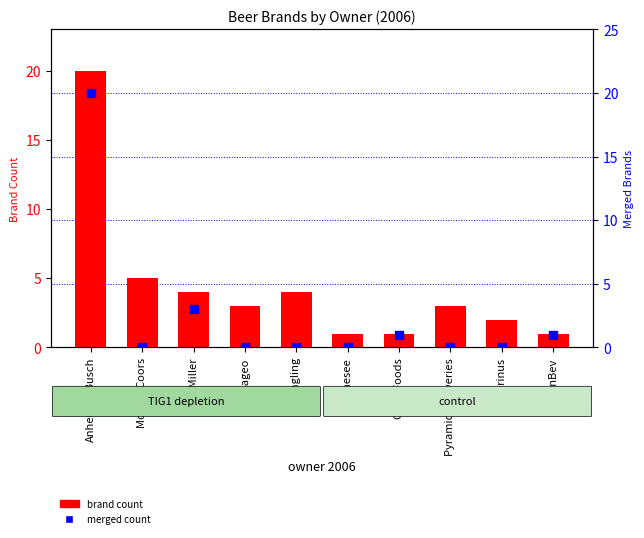

At which category is the sum across all series the highest?

Anheuser-Busch